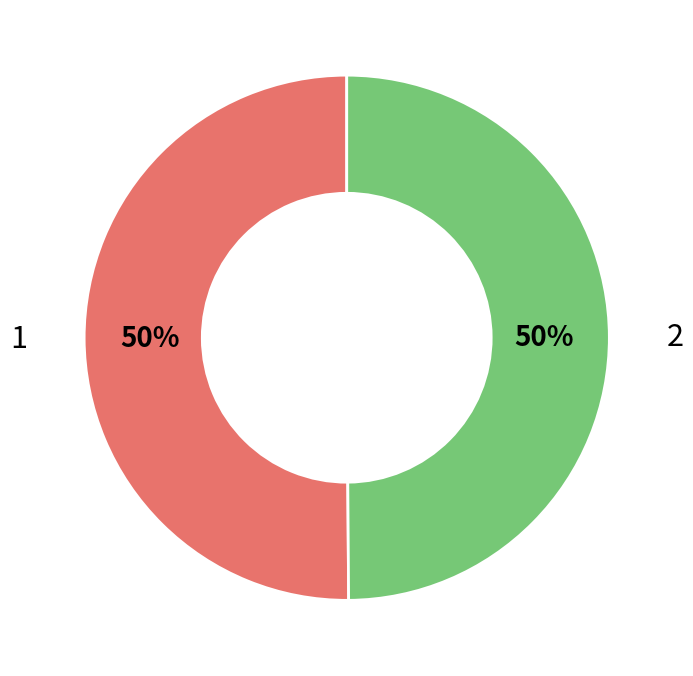

How many slices are in this pie chart?

2